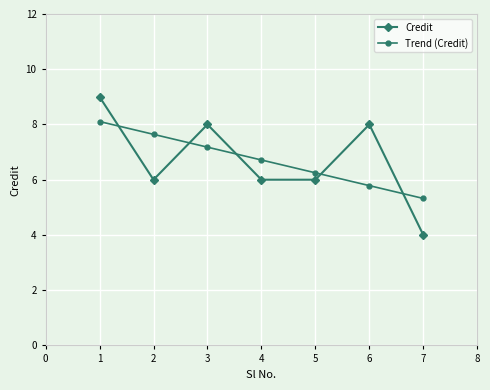

Rank the series at 1 from lowest to highest value.

Trend (Credit), Credit